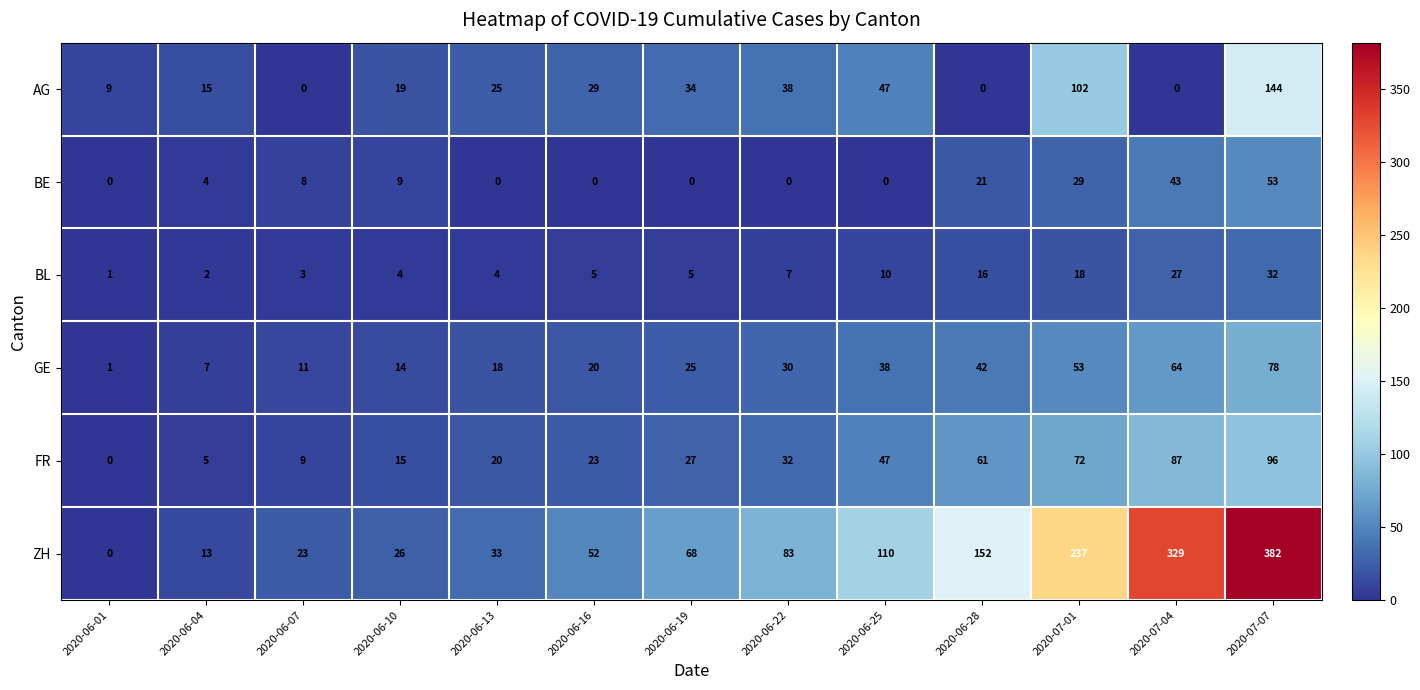

At 2020-06-04, list the series in order from largest to smallest.

AG, ZH, GE, FR, BE, BL